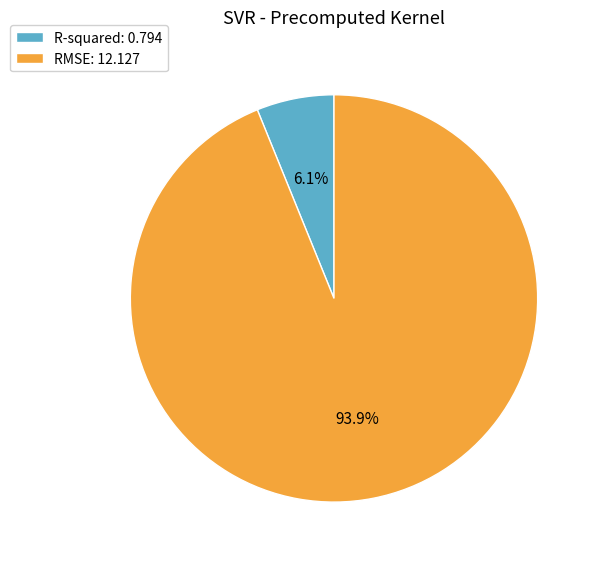

Between RMSE and R-squared, which is larger?

RMSE